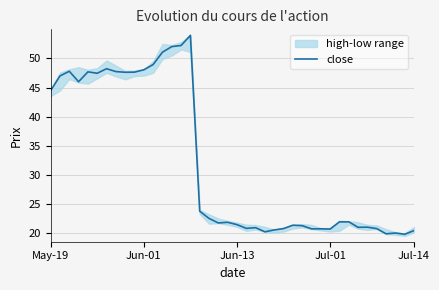

Where is close nearest to the value 36?

May-19